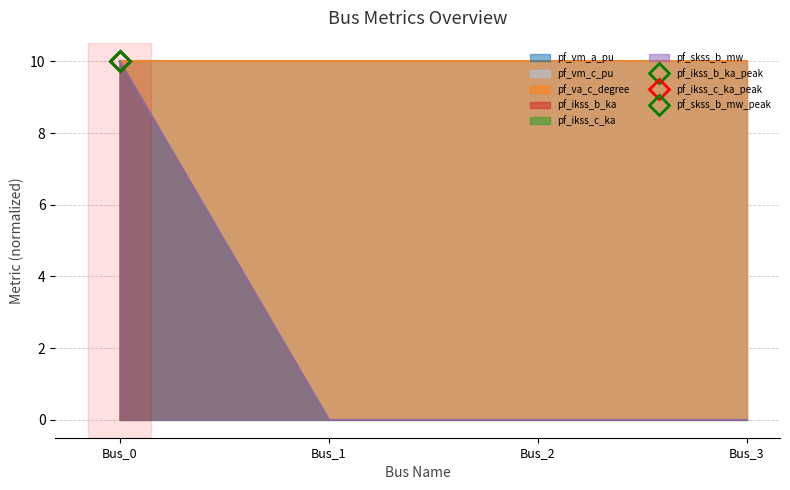

True or false: pf_ikss_c_ka and pf_ikss_b_ka intersect in this chart.

False